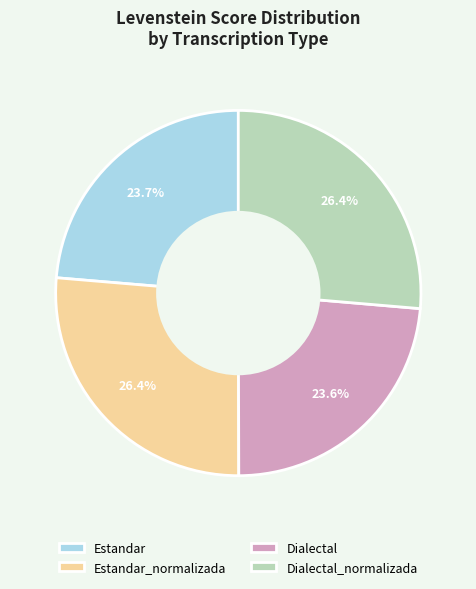

Approximately how many times larger is the value at Dialectal_normalizada compared to Estandar?

1.1